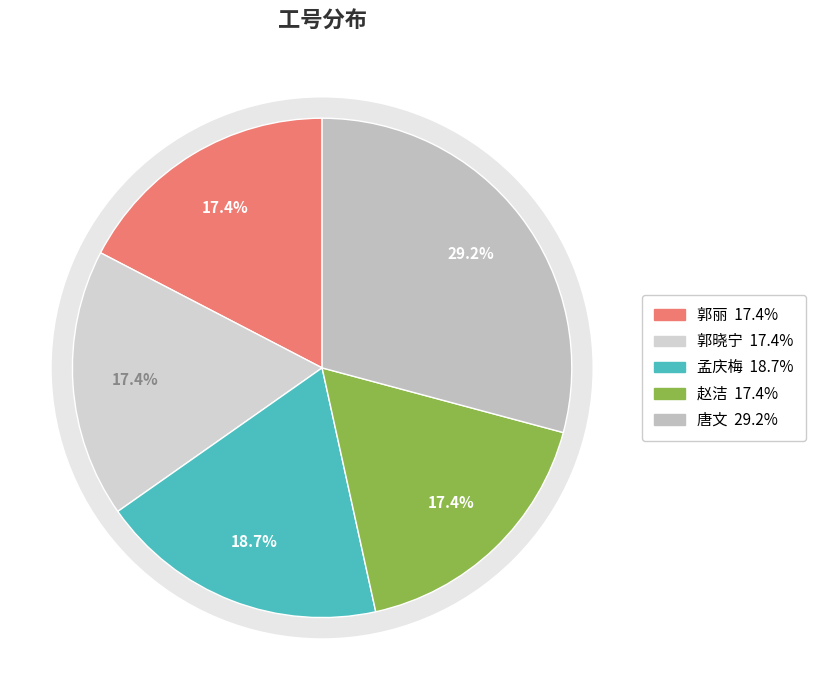

To the nearest percent, what is the combined percentage of 唐文 and 郭丽?

47%